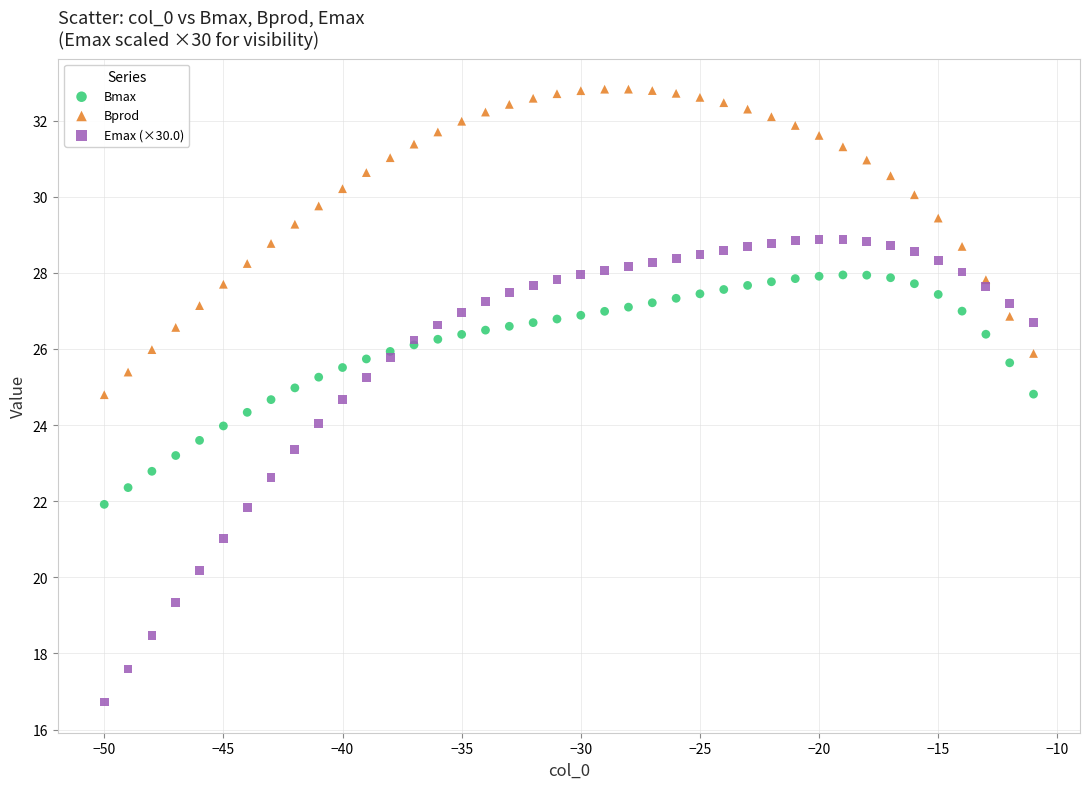

What are all the series names shown in the legend?

Bmax, Bprod, Emax (×30.0)